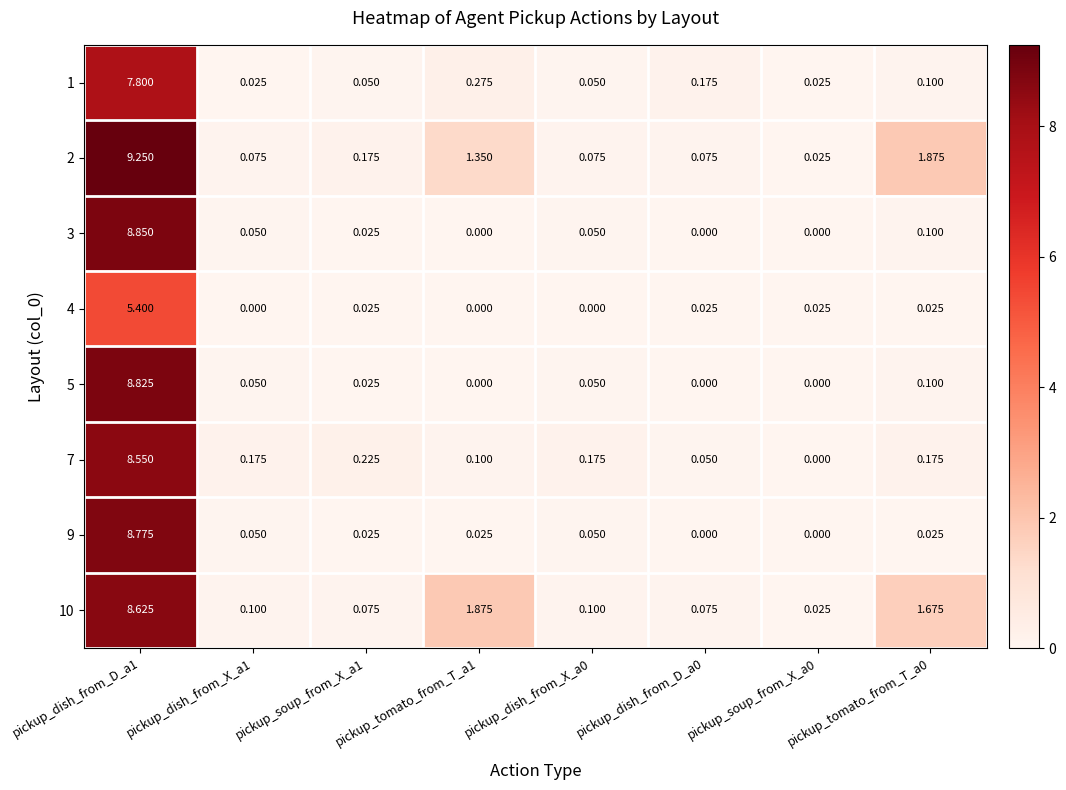

Is the value of 7 at pickup_soup_from_X_a1 greater than the value of 1 at pickup_soup_from_X_a0?

Yes